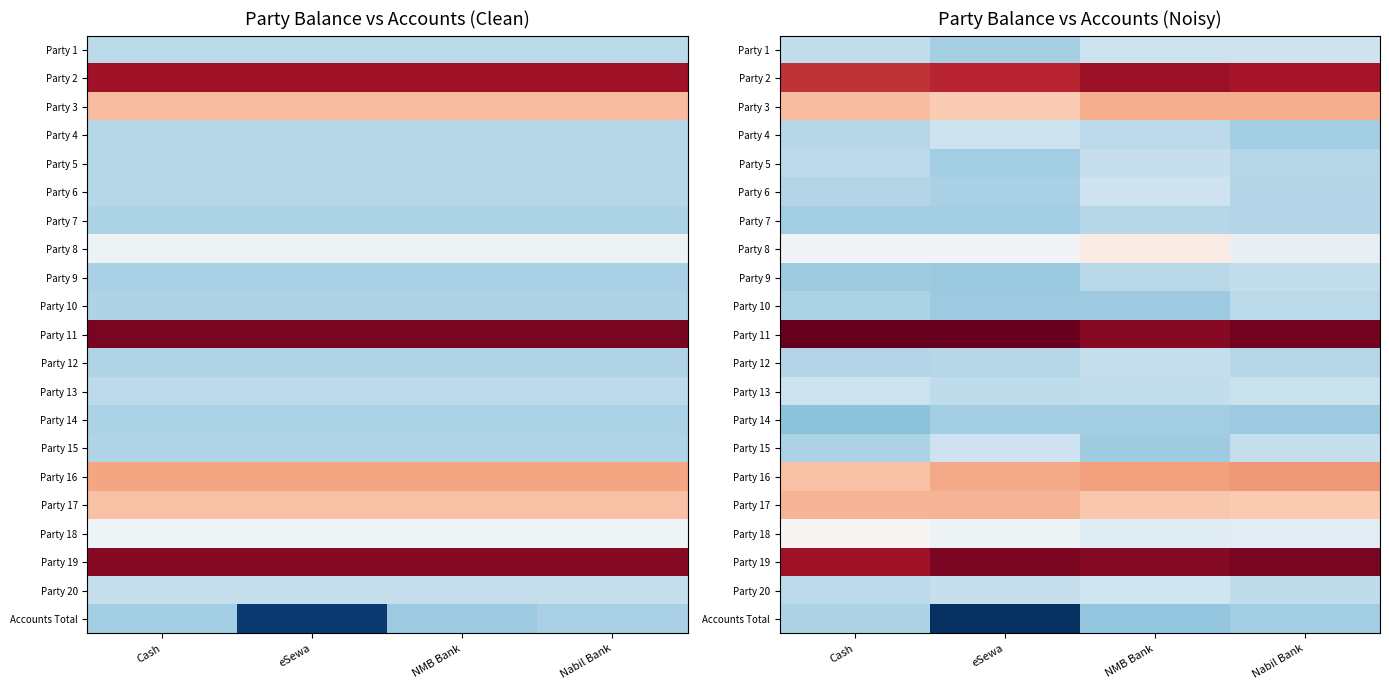

What is the greatest value displayed?

103.7